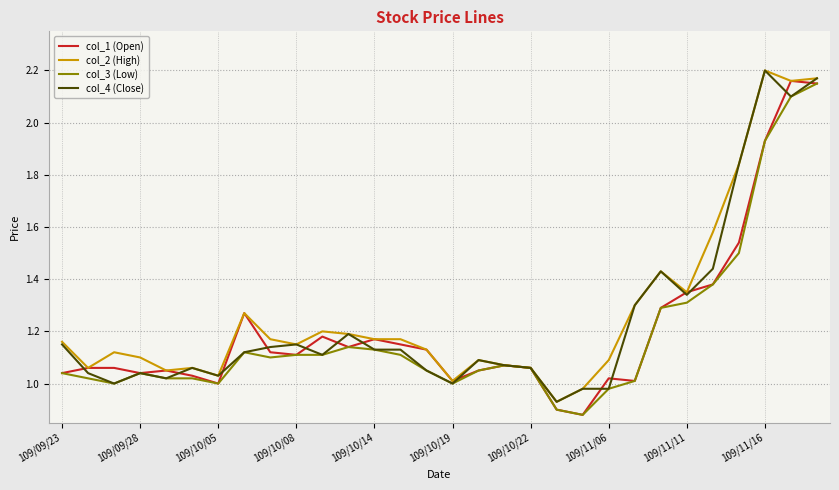

What are all the series names shown in the legend?

col_1 (Open), col_2 (High), col_3 (Low), col_4 (Close)